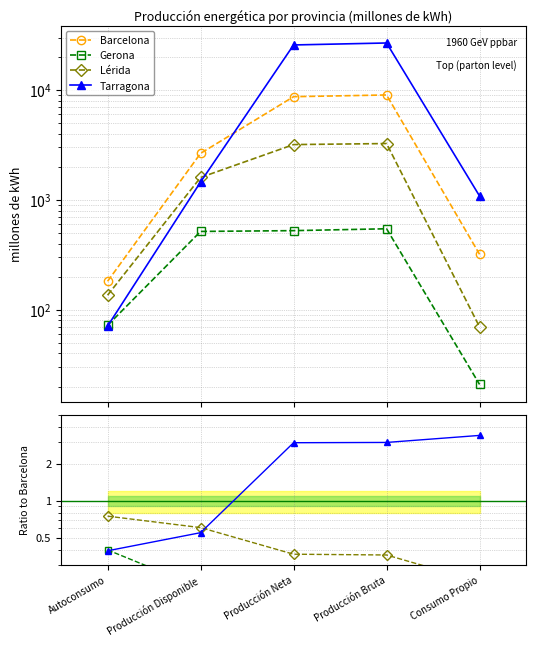

What position from the right is Producción Bruta?

2